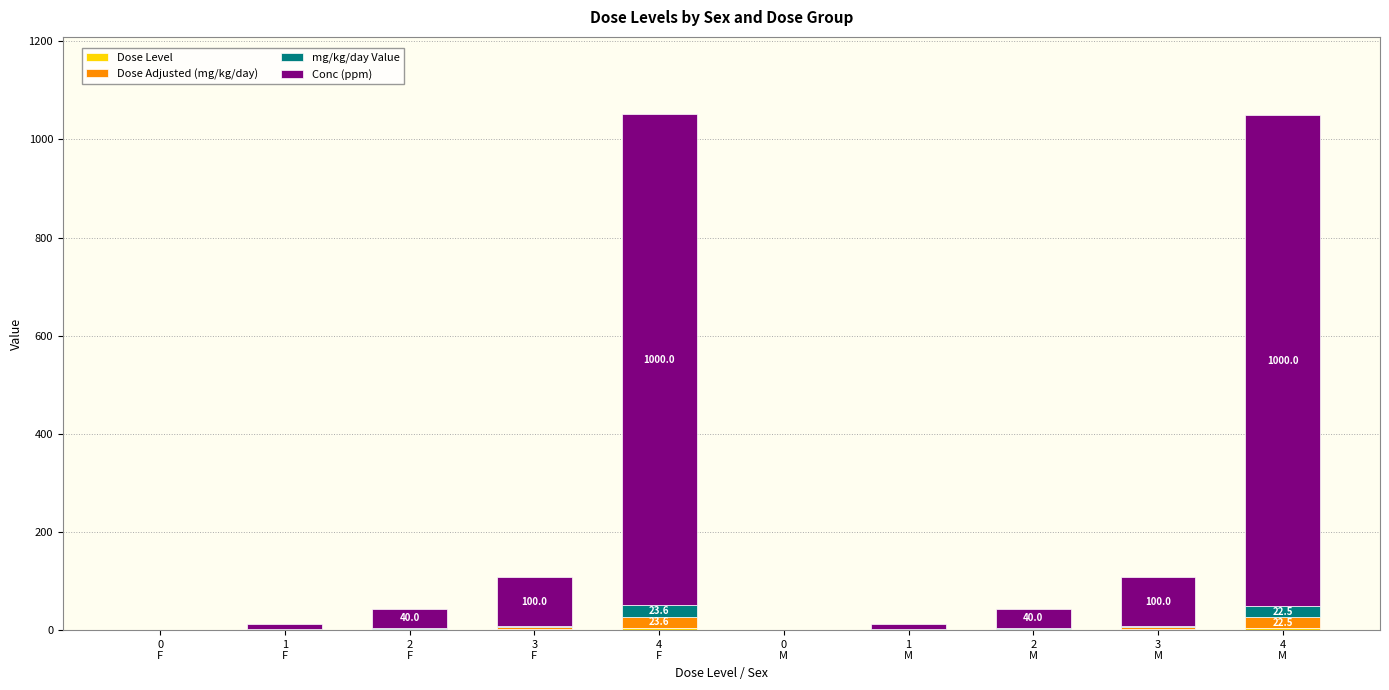

At how many categories does at least one series exceed 568?

2